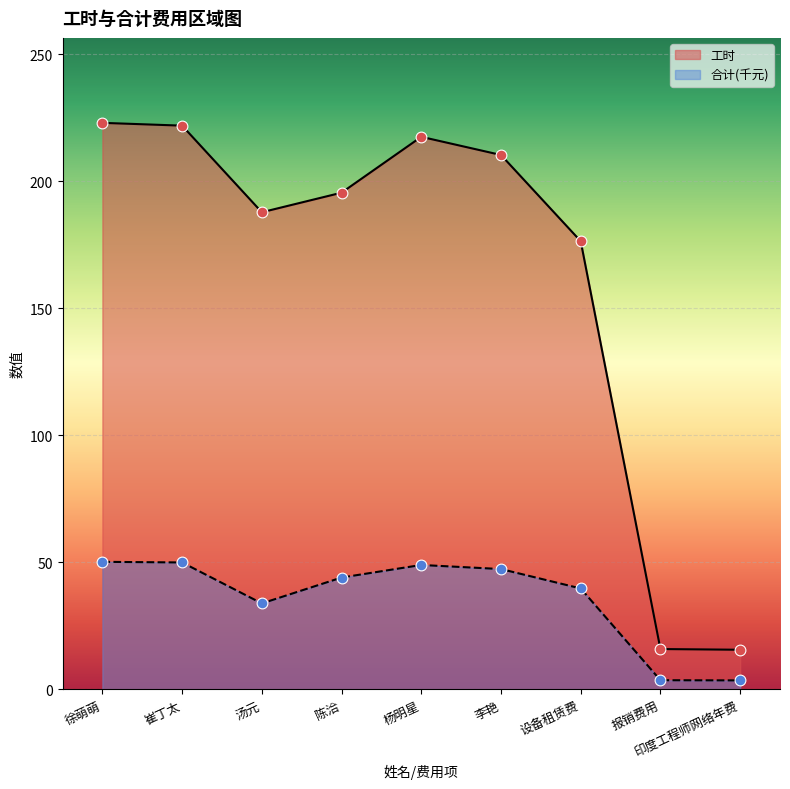

What are all the series names shown in the legend?

工时, 合计(千元)